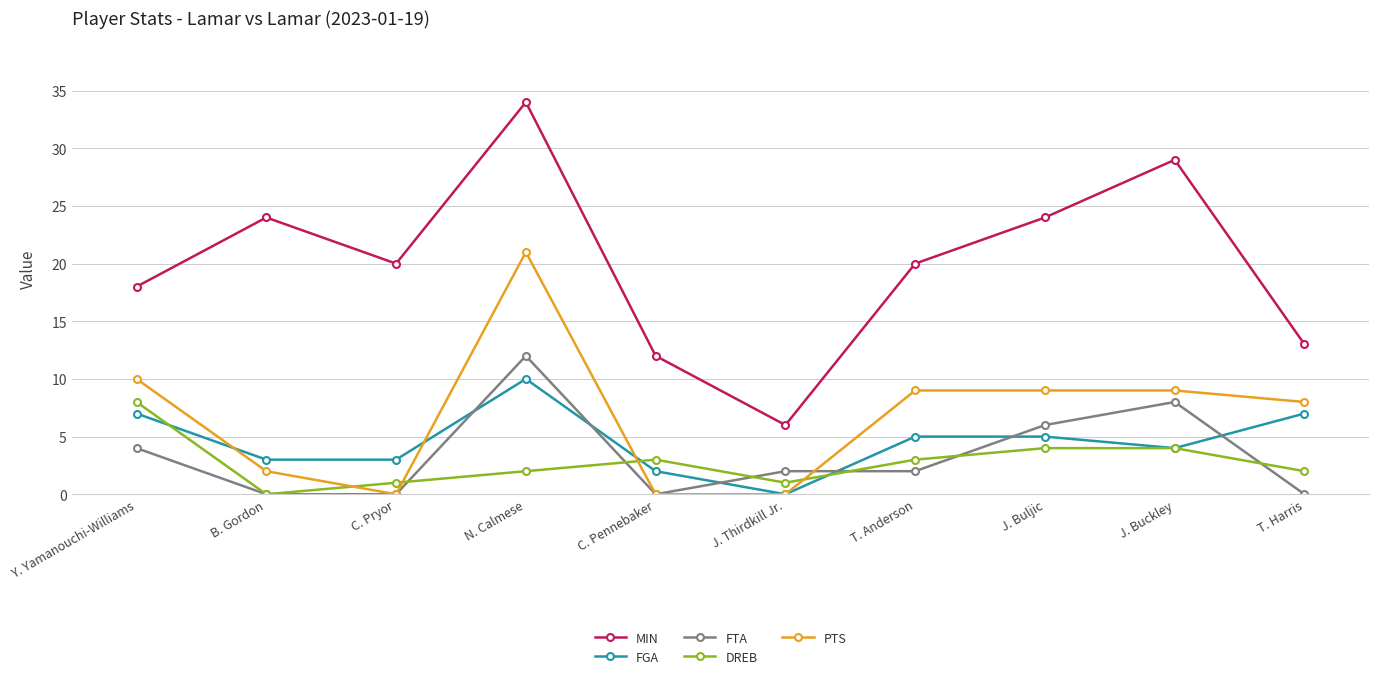

How many lines are shown in the chart?

5